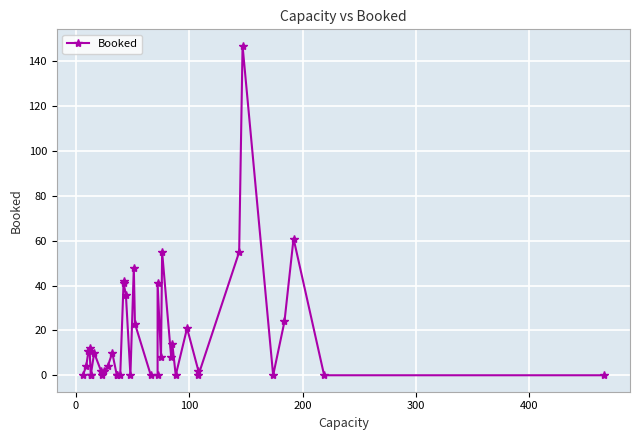

Reading left to right, transcribe all the data shown in this chart.

0	4	11	12	11	0	0	10	2	0	2	4	10	0	0	0	42	41	36	0	48	23	0	0	41	8	55	8	14	0	21	2	0	55	147	0	24	61	0	0